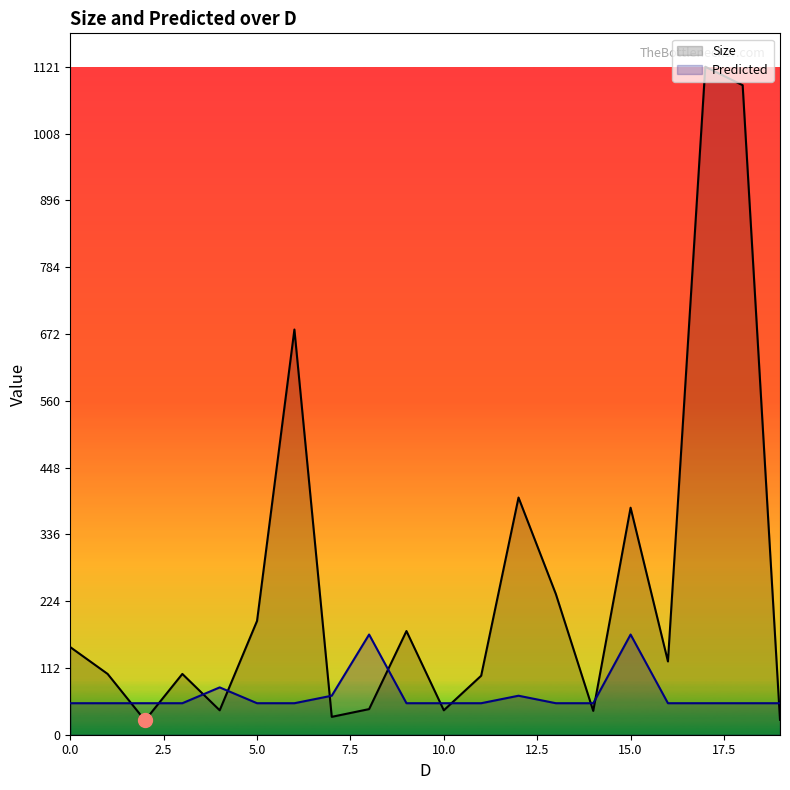

What is the difference between the maximum and minimum values in the Predicted series?

115.3